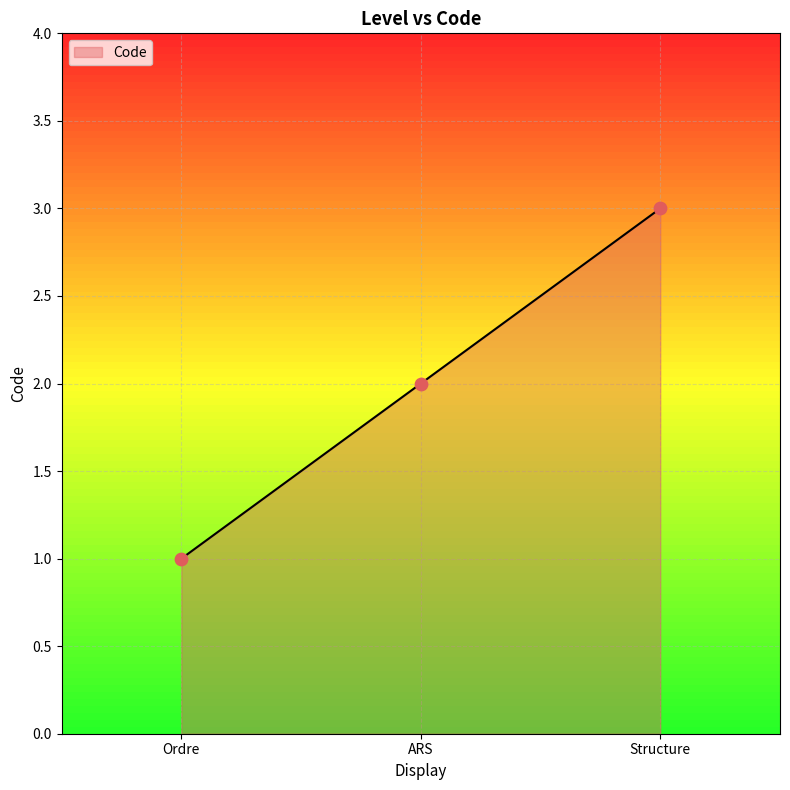

Which has a higher value, Structure or Ordre?

Structure